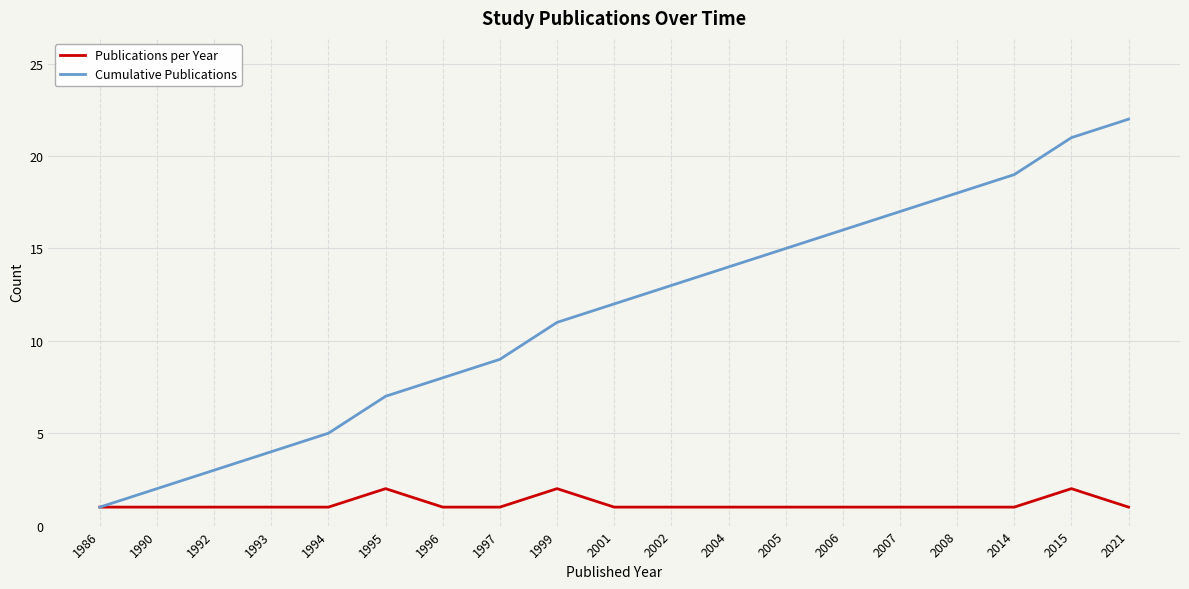

What is the difference between the second highest and second lowest values in the Publications per Year series?

1